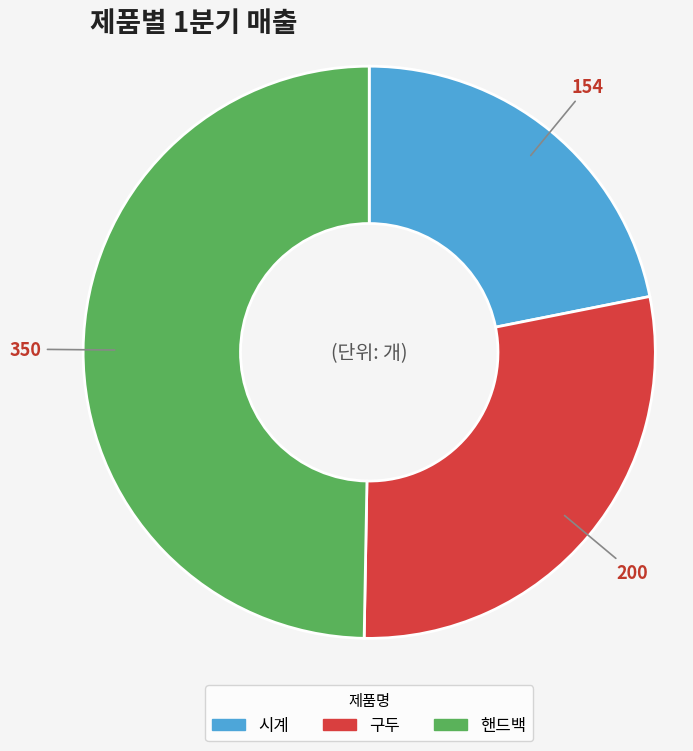

Approximately how many times larger is the value at 시계 compared to 핸드백?

0.4